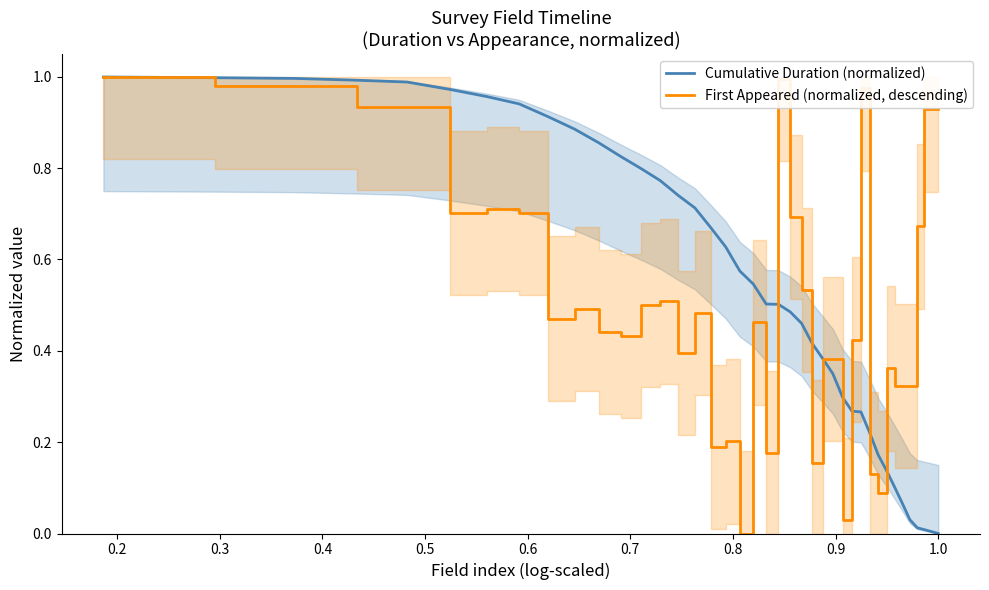

Reading left to right, what are all the values shown in this chart?

Cumulative Duration (normalized): 1.0	1.0	1.0	1.0	1.0	1.0	1.0	0.9	0.9	0.9	0.9	0.8	0.8	0.8	0.7	0.7	0.7	0.6	0.6	0.5	0.5	0.5	0.5	0.5	0.4	0.4	0.3	0.3	0.3	0.3	0.2	0.2	0.1	0.1	0.1	0.0	0.0	0.0	0.0	0.0
First Appeared (normalized, descending): 1.0	1.0	1.0	0.9	0.9	0.7	0.7	0.7	0.5	0.5	0.4	0.4	0.5	0.5	0.4	0.5	0.2	0.2	0.0	0.5	0.2	1.0	0.7	0.5	0.2	0.4	0.4	0.0	0.4	1.0	0.1	0.1	0.4	0.3	0.3	0.3	0.7	0.9	0.9	0.9